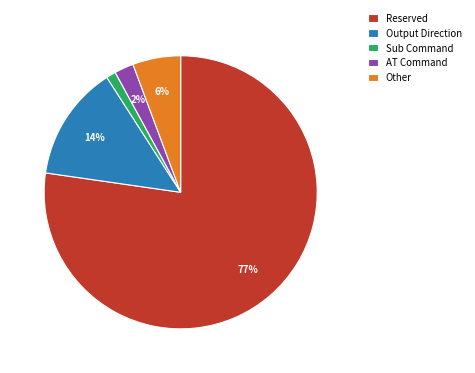

True or false: Other accounts for 1% of the total.

False